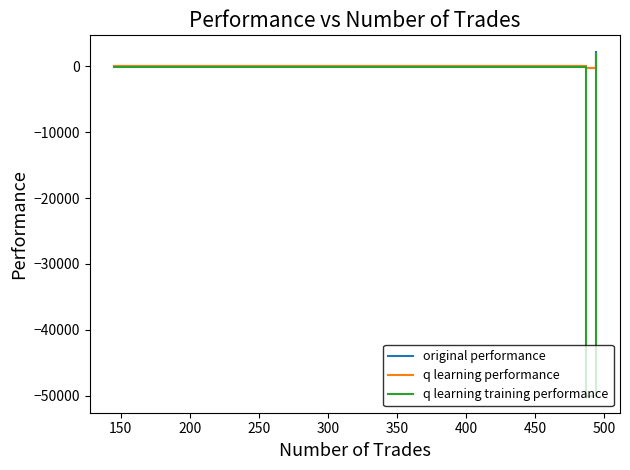

Which series has the widest spread of values?

q learning training performance